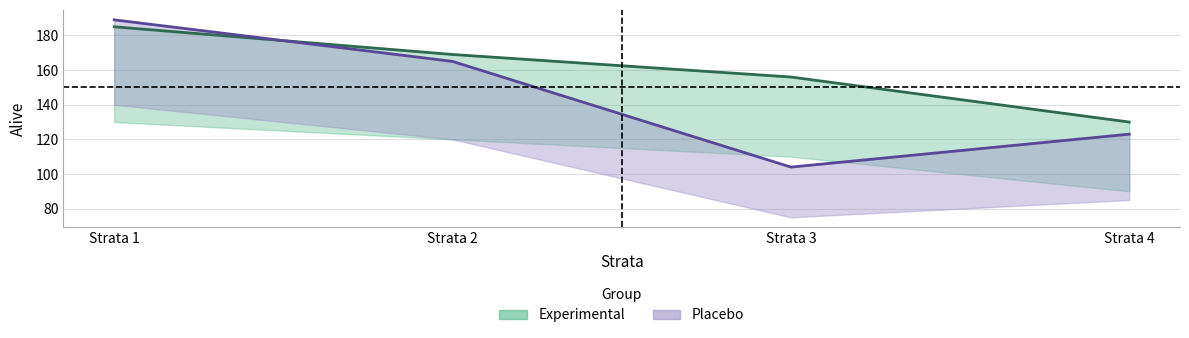

True or false: Placebo_Alive has a value of 37 at Strata 4.

False